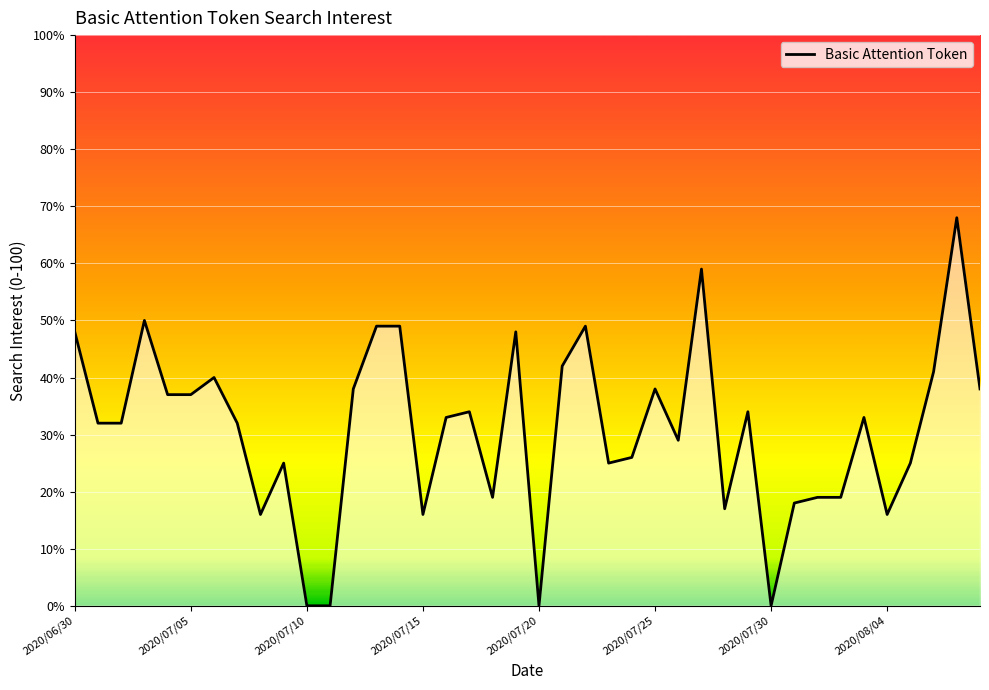

What is the difference between the second highest and minimum values?

59